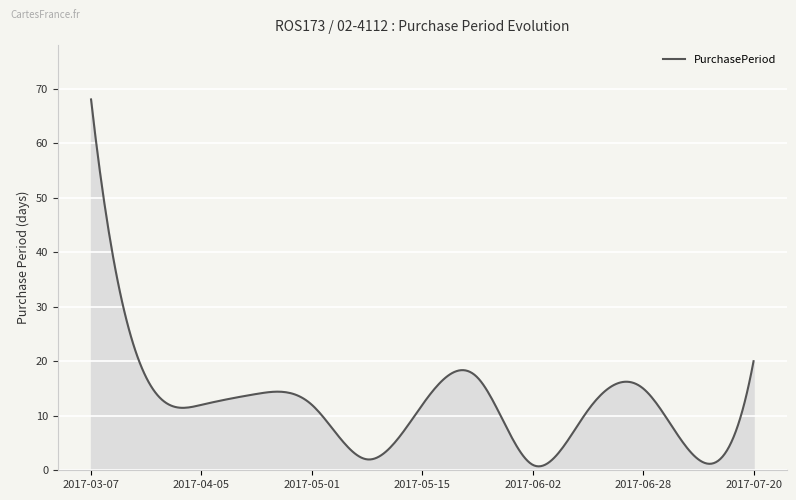

What is the minimum value shown in the chart?

0.7